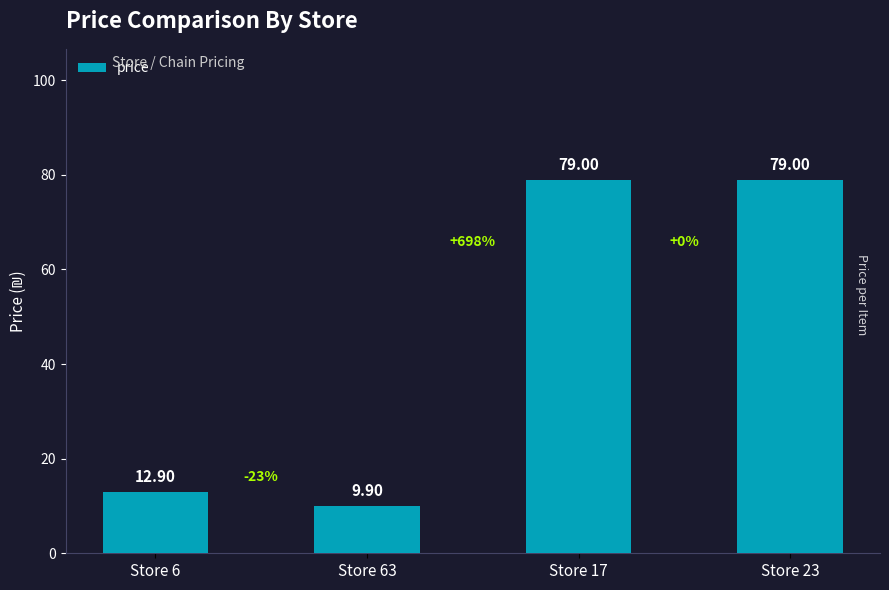

What is the greatest value displayed?

79.0